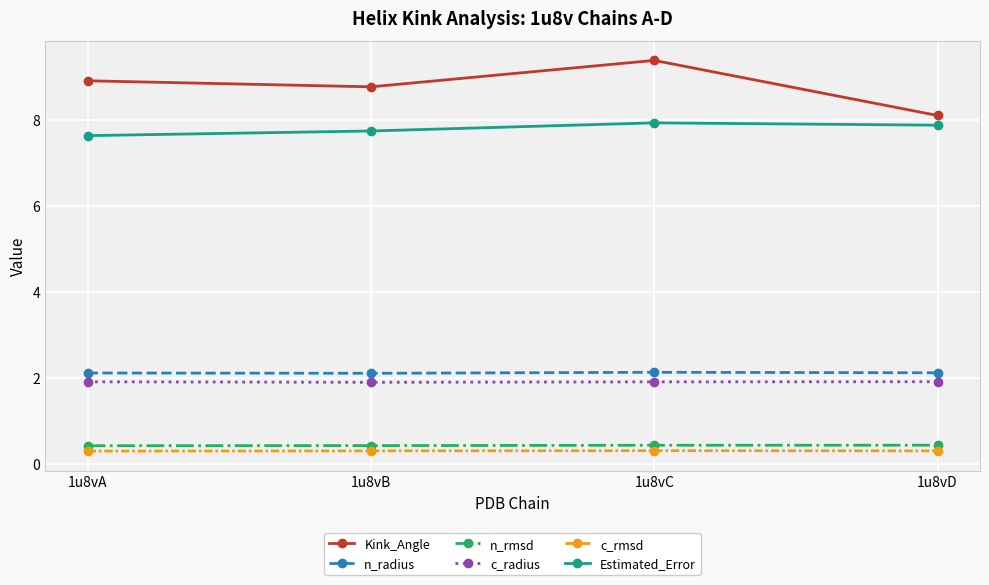

Between 1u8vA and 1u8vD, which series saw the biggest shift?

Kink_Angle